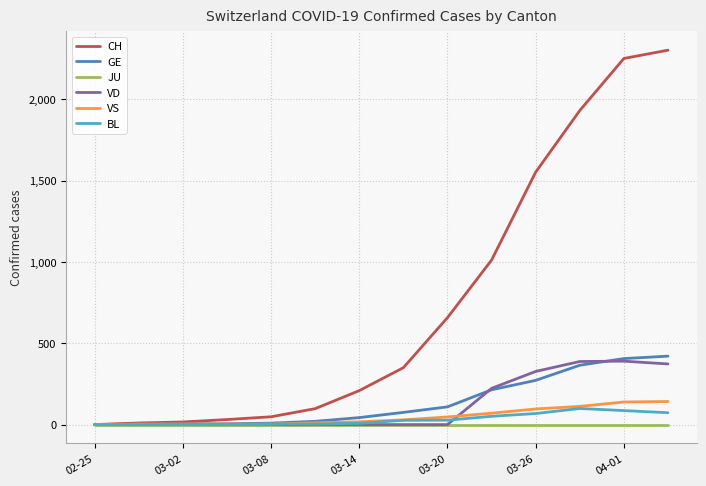

Which series has the widest spread of values?

CH